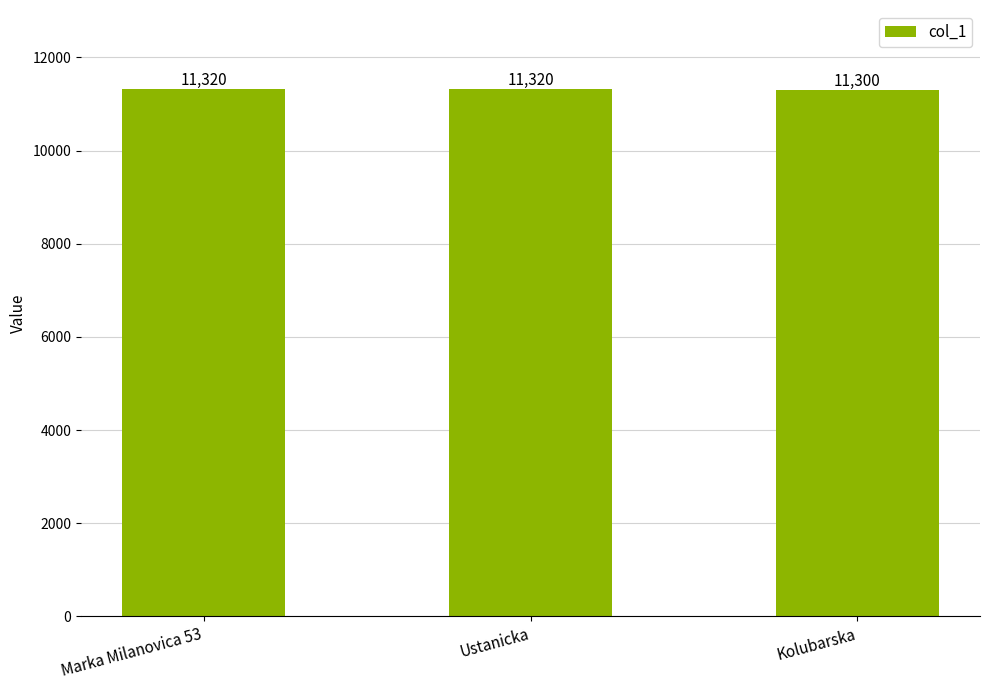

How many values are between 11300 and 11320?

3